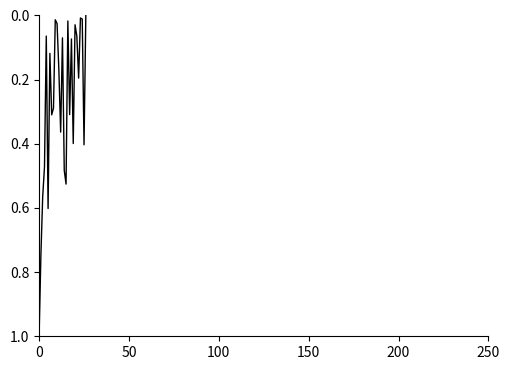

How many interior local valleys (lower than both neighbors) does the data have?

8